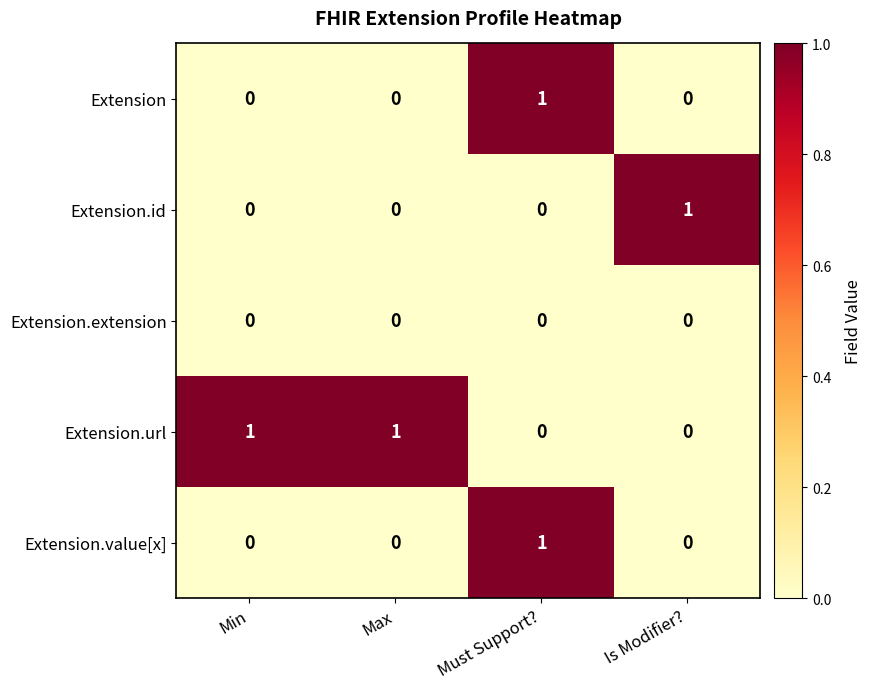

At which category is the sum across all series the highest?

Must Support?